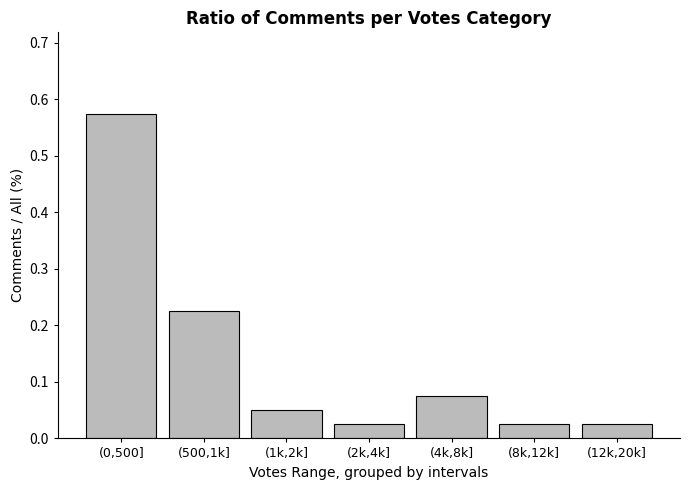

Between (500,1k] and (8k,12k], which is larger?

(500,1k]